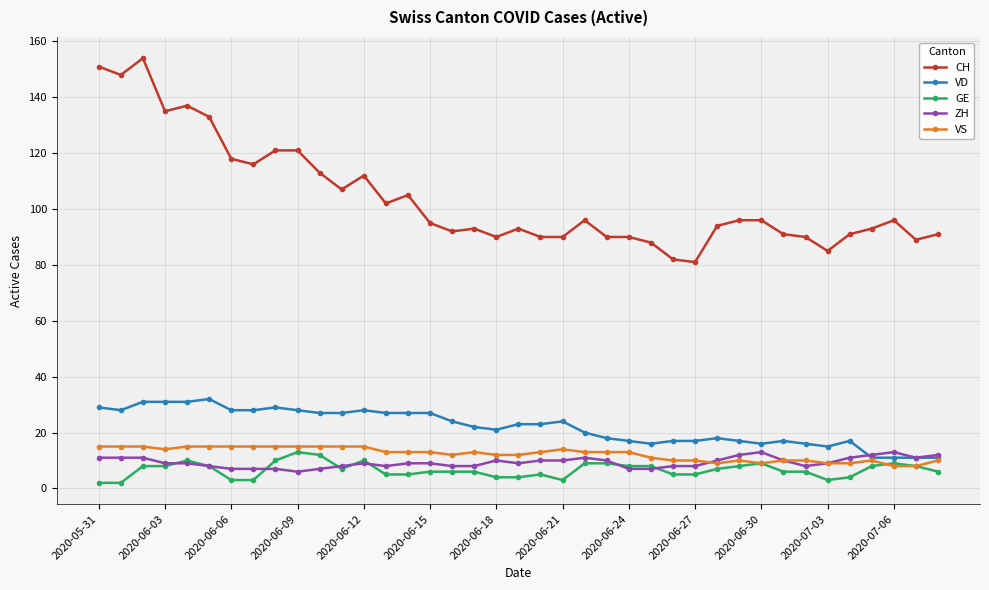

What is the minimum value shown in the chart?

2